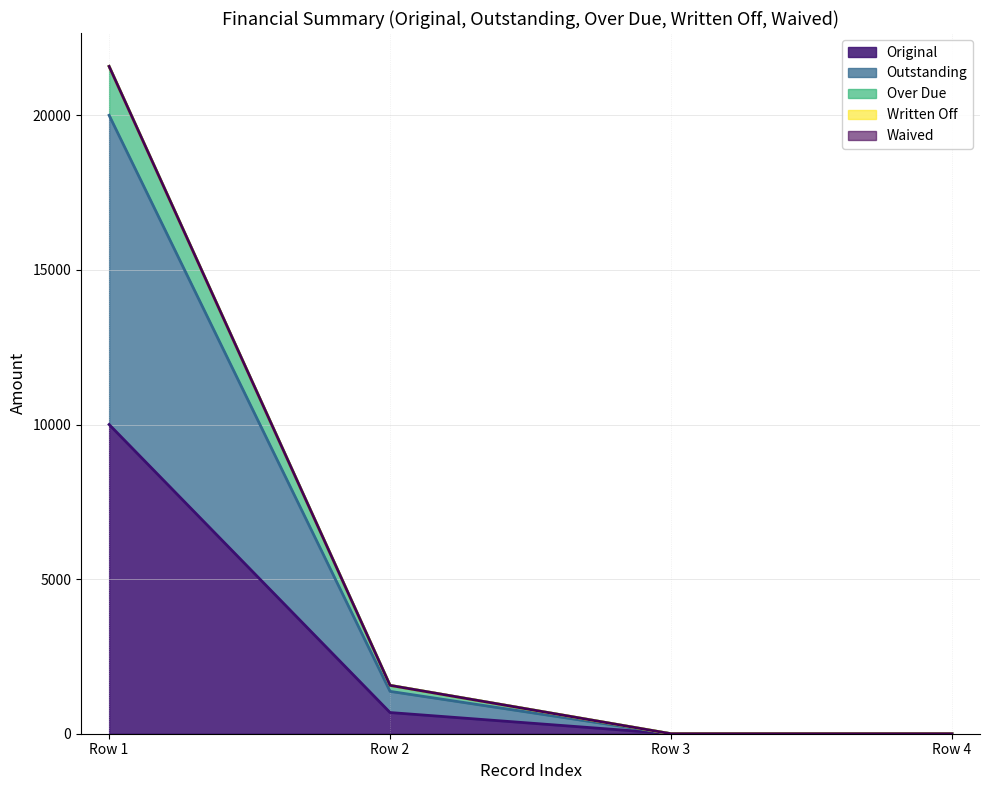

Does the chart display data point markers on the line(s)?

No